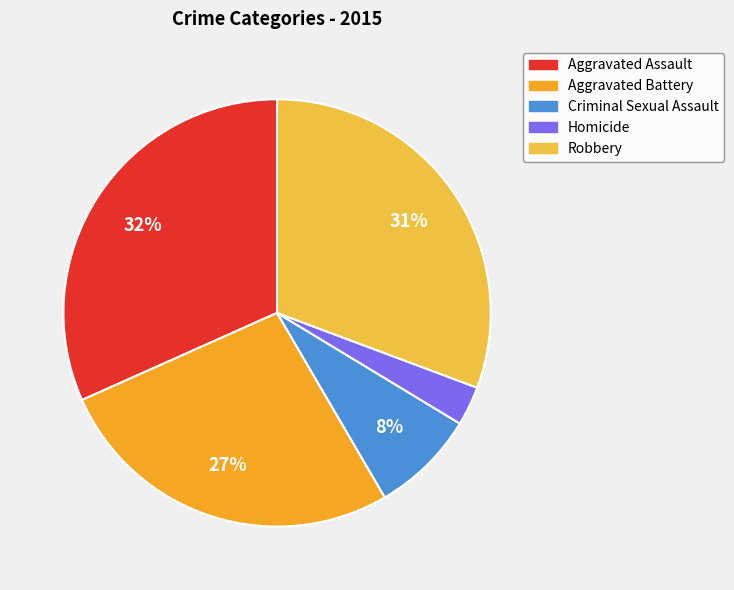

What percentage is the Aggravated Assault slice, to the nearest percent?

32%